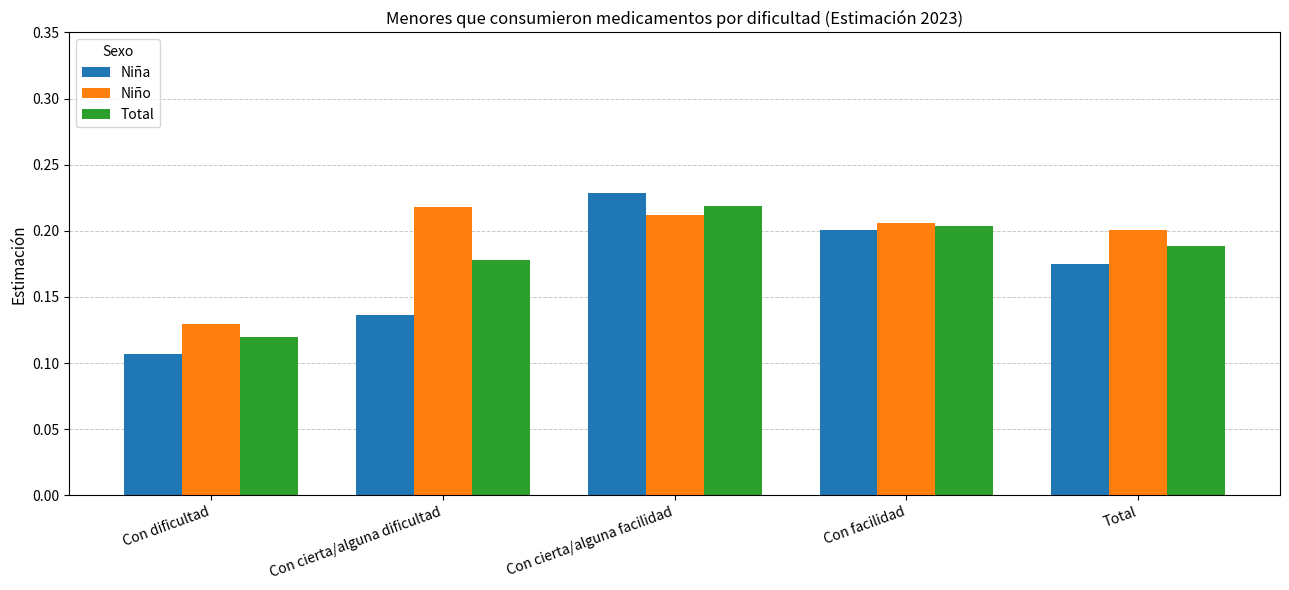

Rank the series by their average value, from highest to lowest.

Niño, Total, Niña